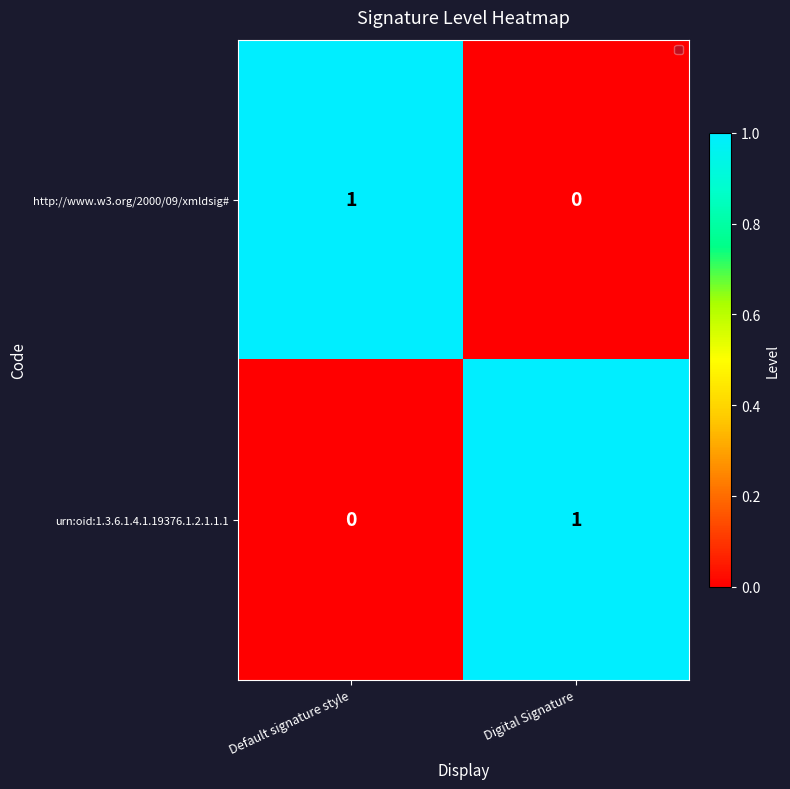

At which label is urn:oid:1.3.6.1.4.1.19376.1.2.1.1.1 closest to 0?

Default signature style